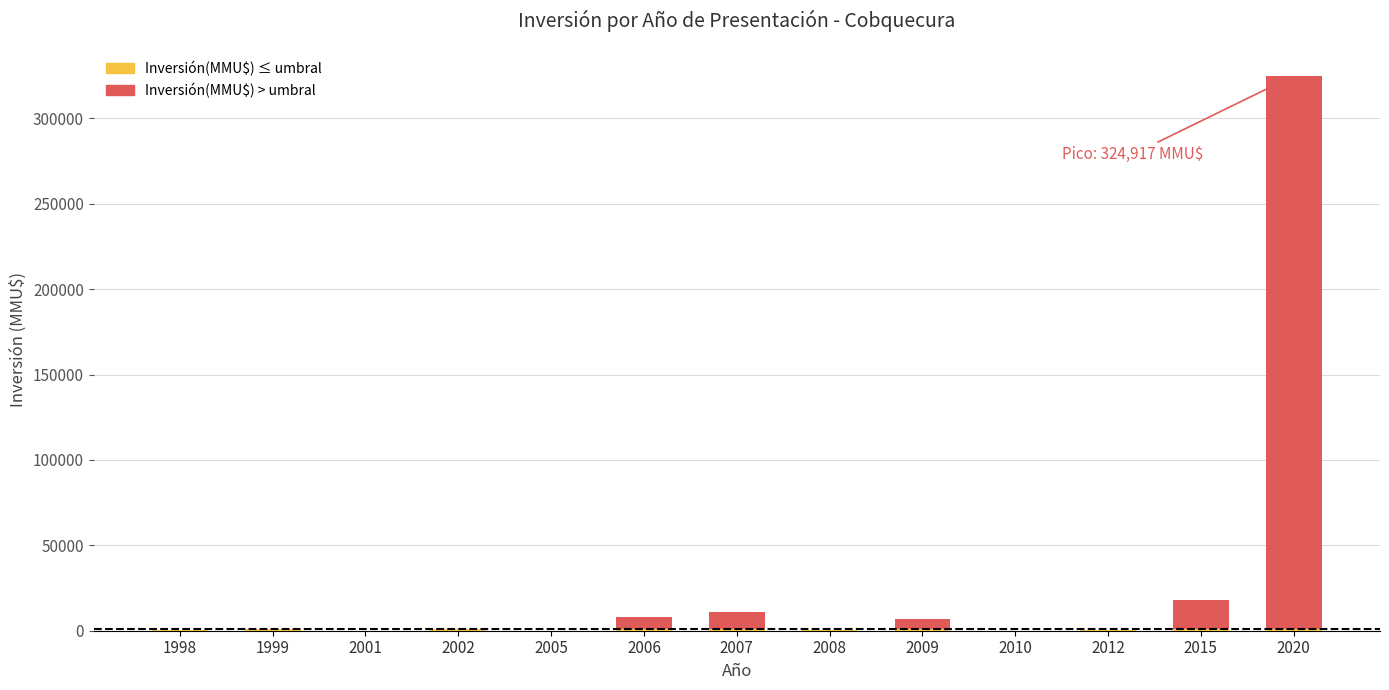

At which category is the sum across all series the highest?

2020